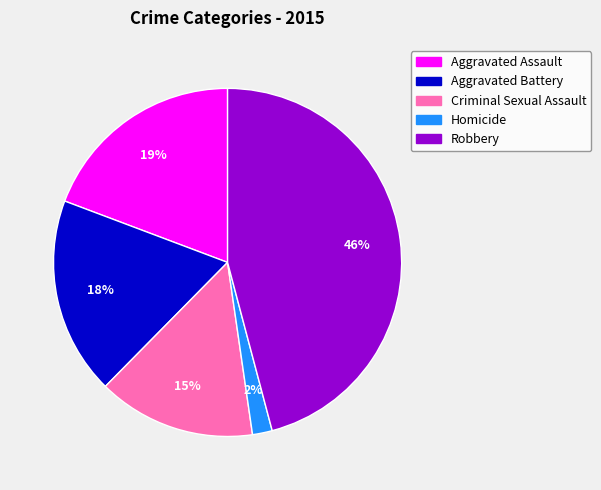

How many segments does this pie chart have?

5